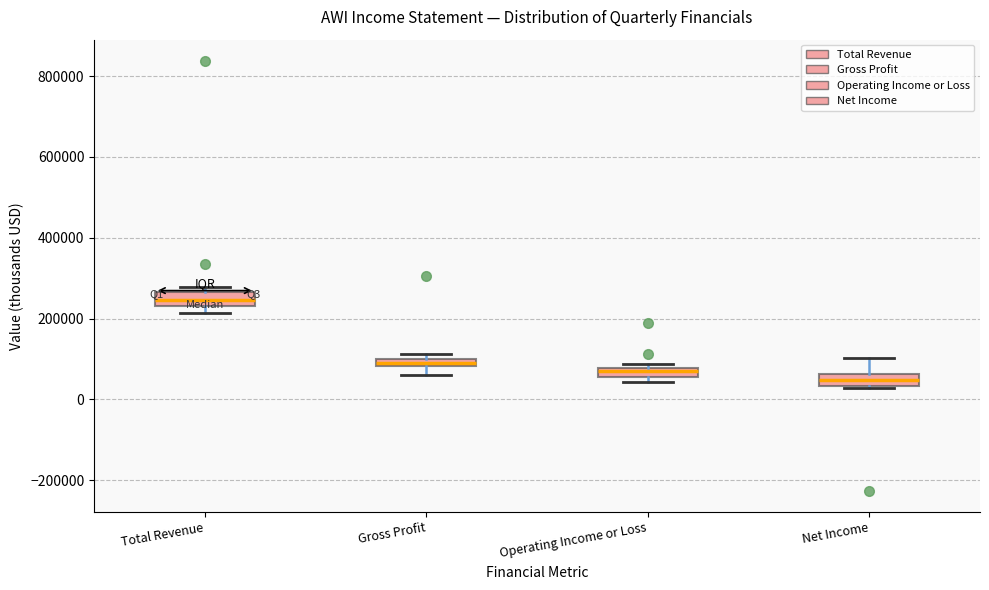

Which box has the highest median line?

Total Revenue